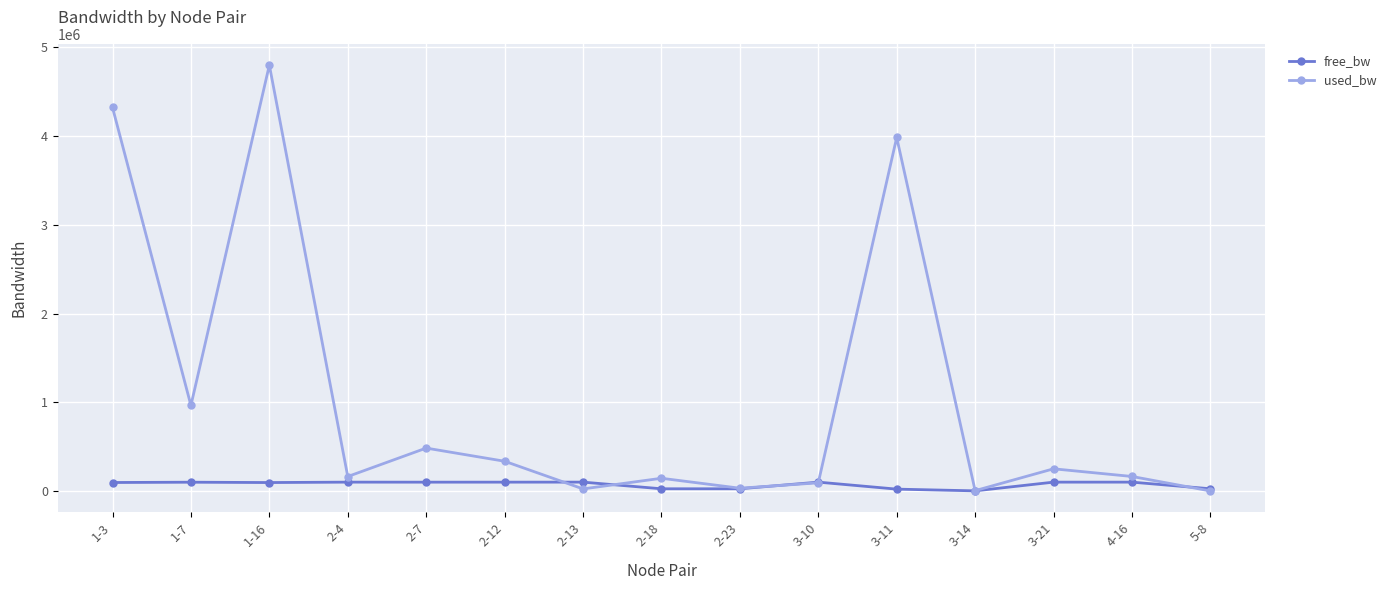

How many interior local valleys does the used_bw series have?

5